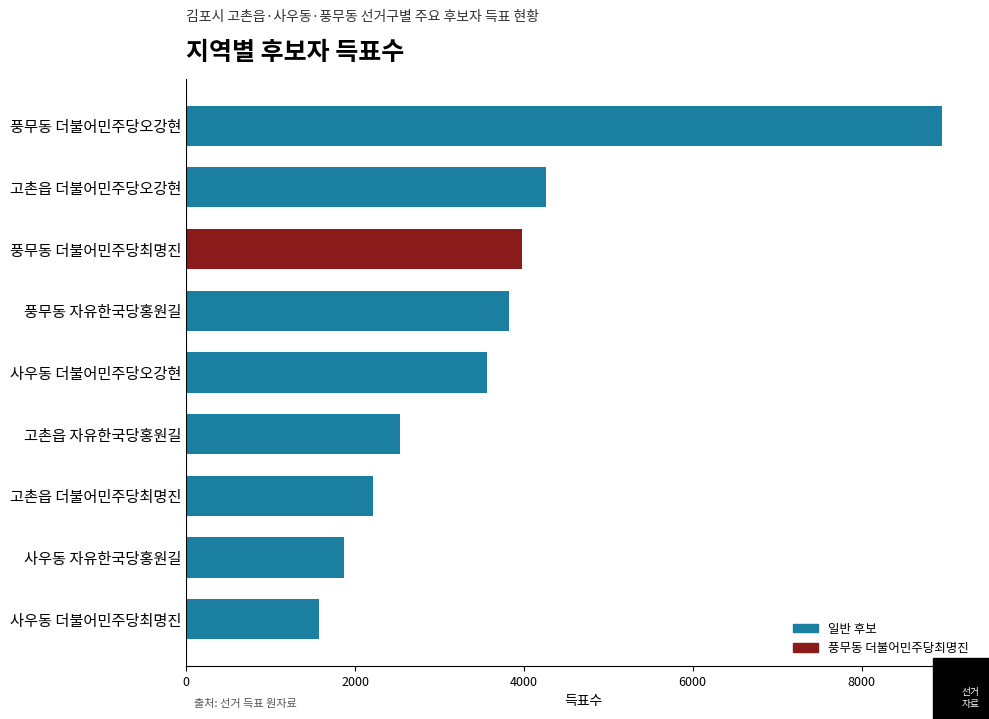

Reading bottom to top, extract all data points from this chart.

1570	1872	2212	2532	3566	3819	3974	4265	8955